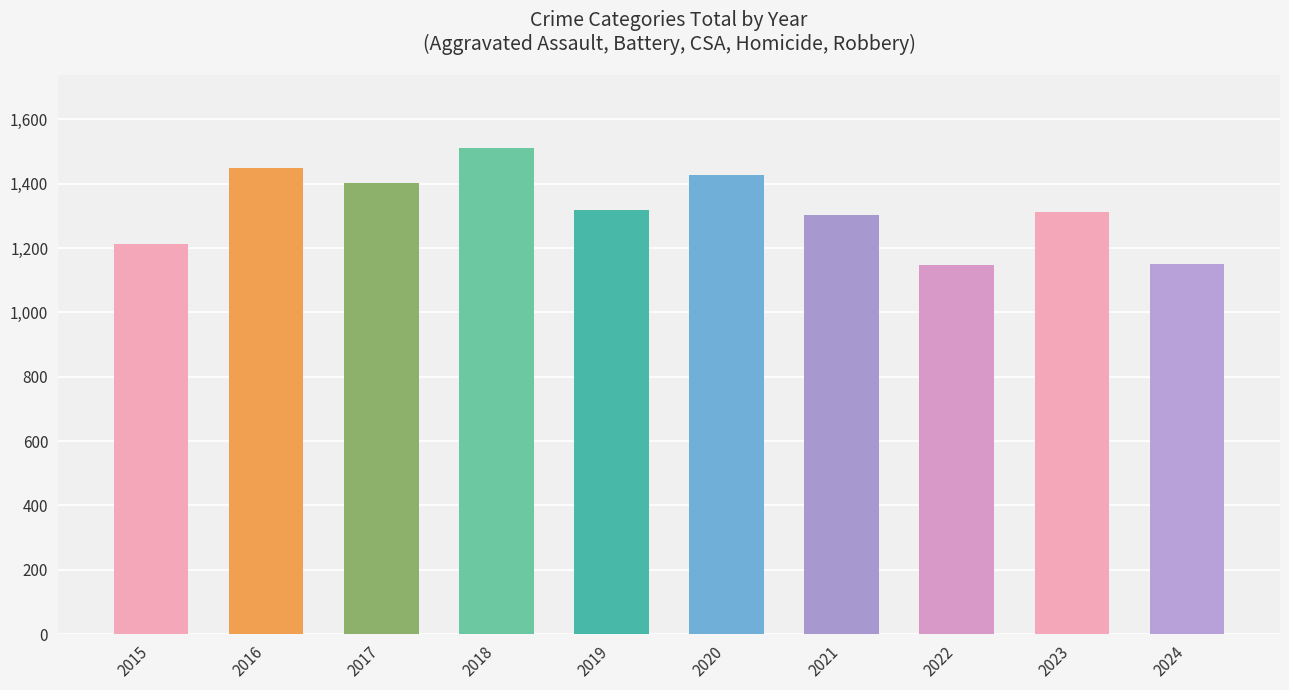

What is the value of the 4th bar from the left?

1510